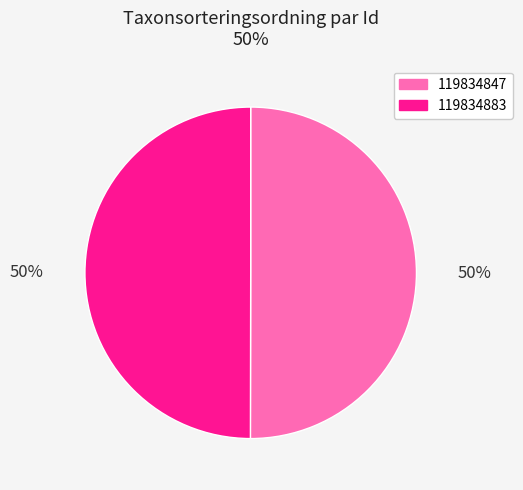

Is the sum of 119834847 and 119834883 greater than half?

Yes